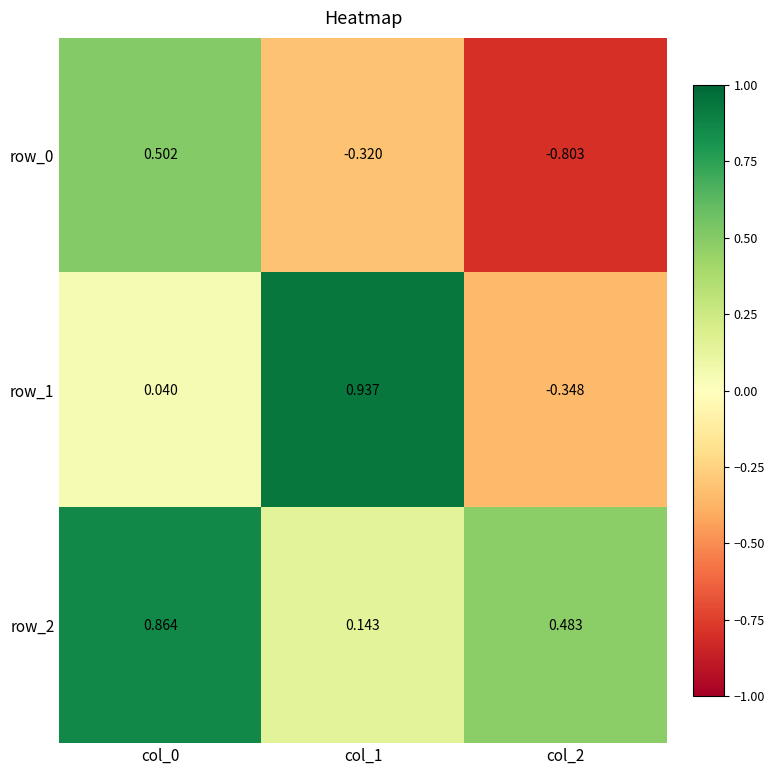

The value of row_0 at col_0 is 0.2. True or false?

False